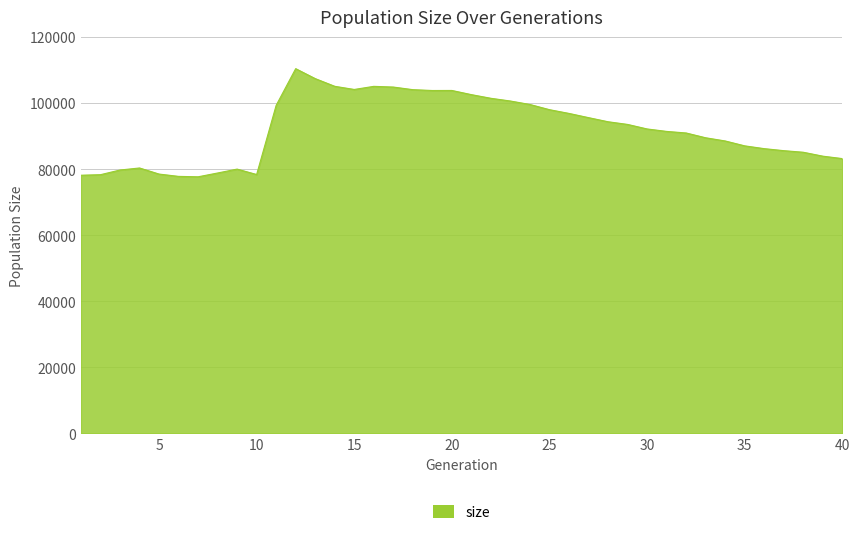

What is the greatest value displayed?

110398